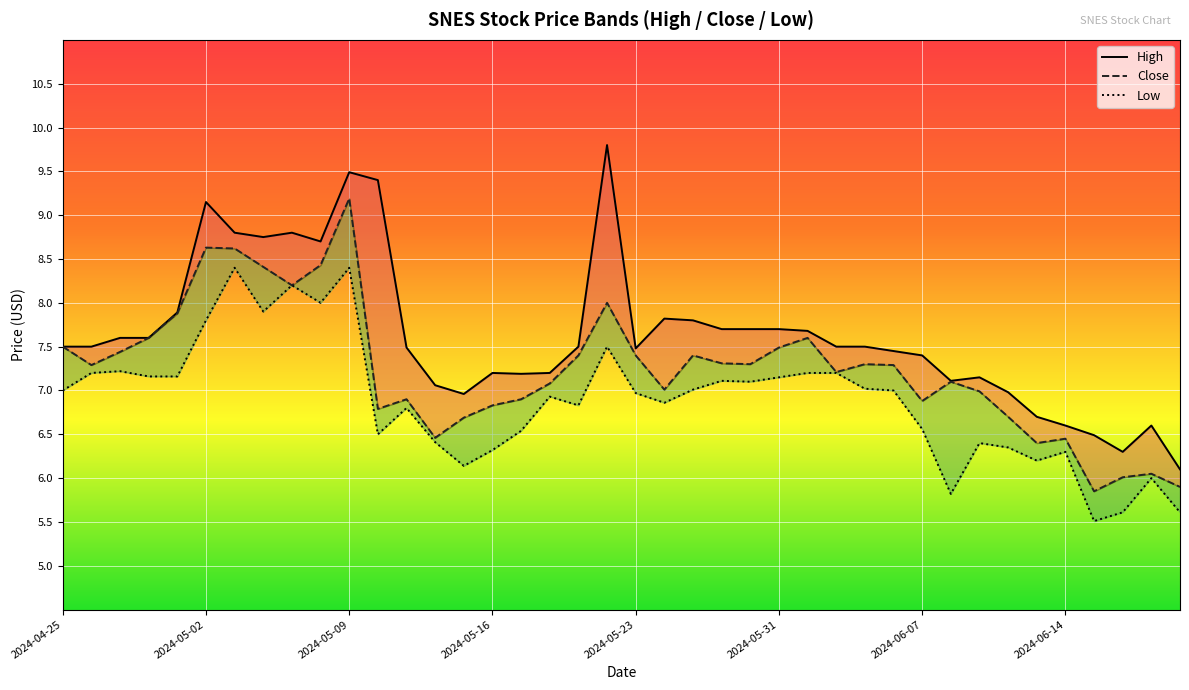

Rank the series by their maximum value, from highest to lowest.

High, Close, Low